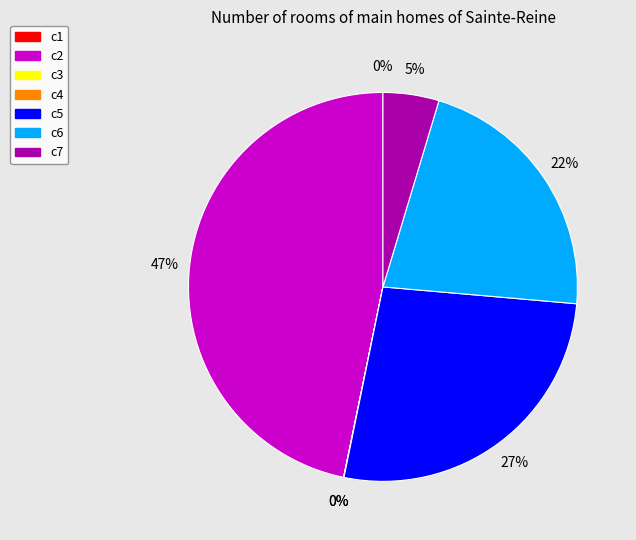

Do c6 and c5 together represent more than half of the pie?

No